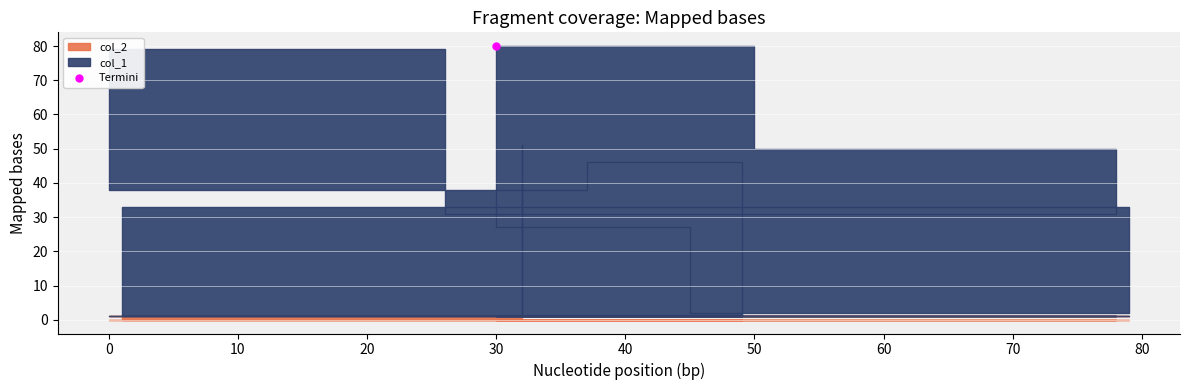

Is the value of col_2 at 49 greater than the value of col_1 at 37?

No